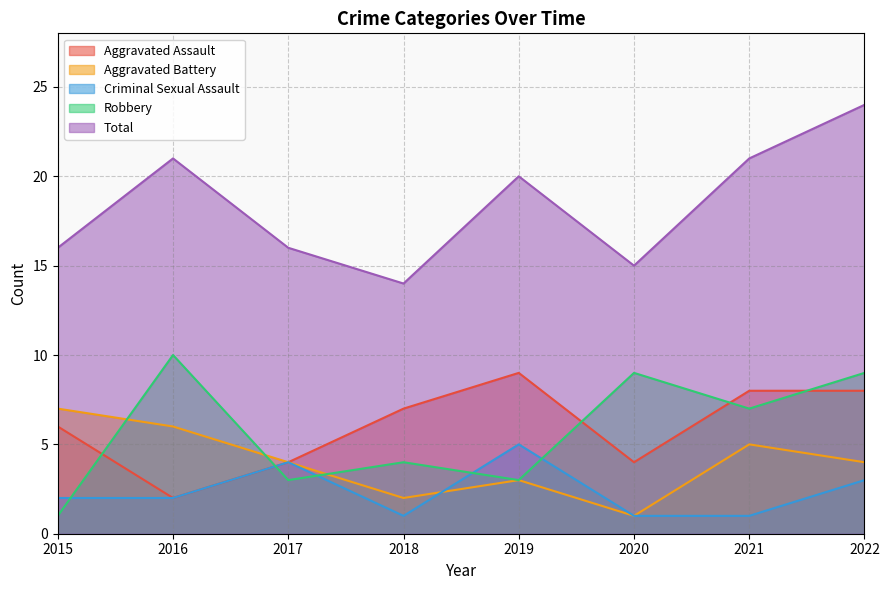

Rank the categories by Total value from highest to lowest.

2022, 2016, 2021, 2019, 2015, 2017, 2020, 2018